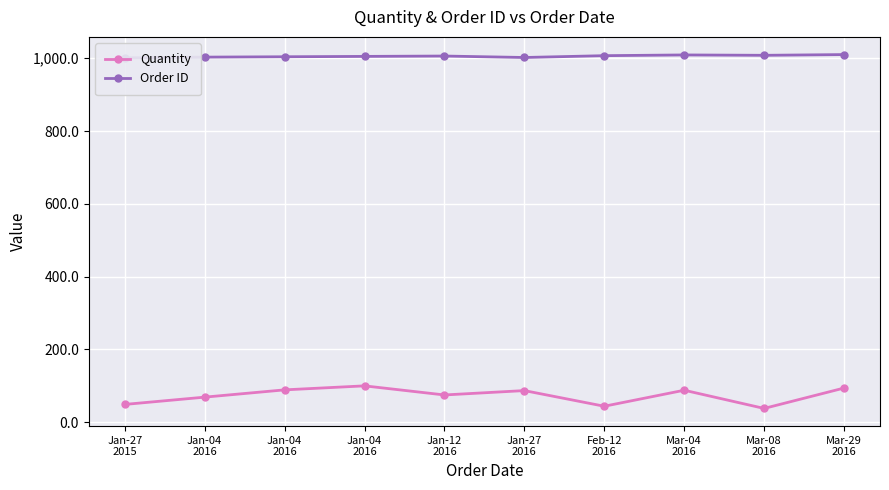

The Order ID series shows 622 at Jan-04
2016. True or false?

False